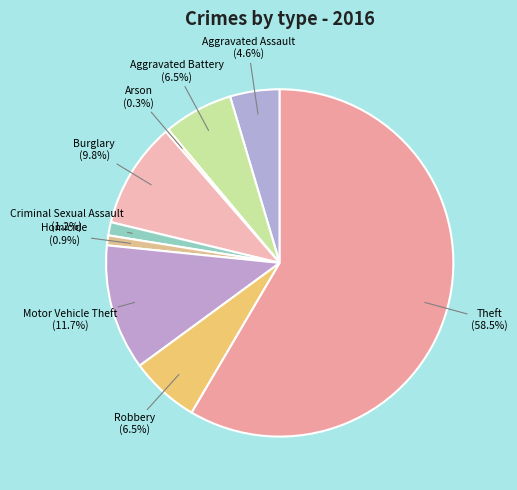

To the nearest percent, what is the difference between the Theft and Burglary slice percentages?

49%